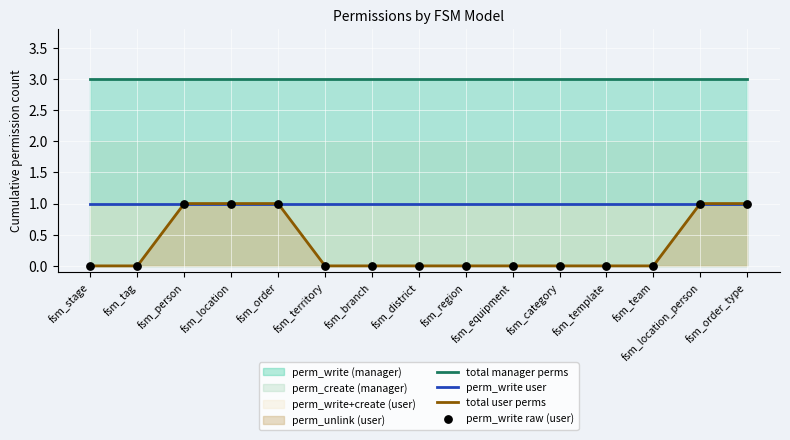

What is the total value across all series at fsm_order_type?

6